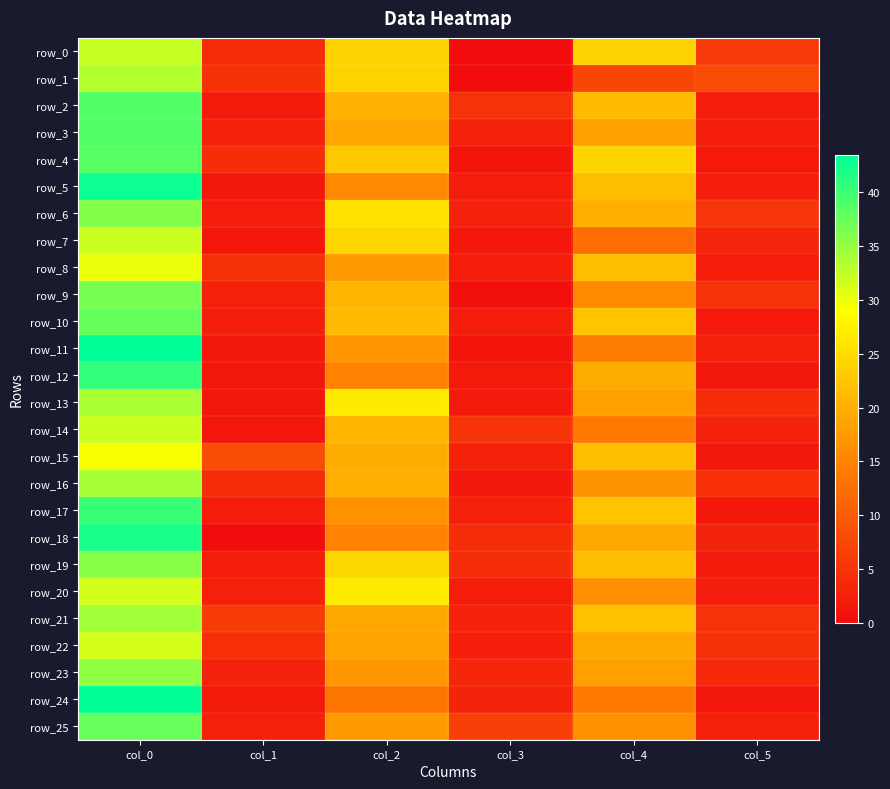

What is the total value across all series at col_1?

73.7